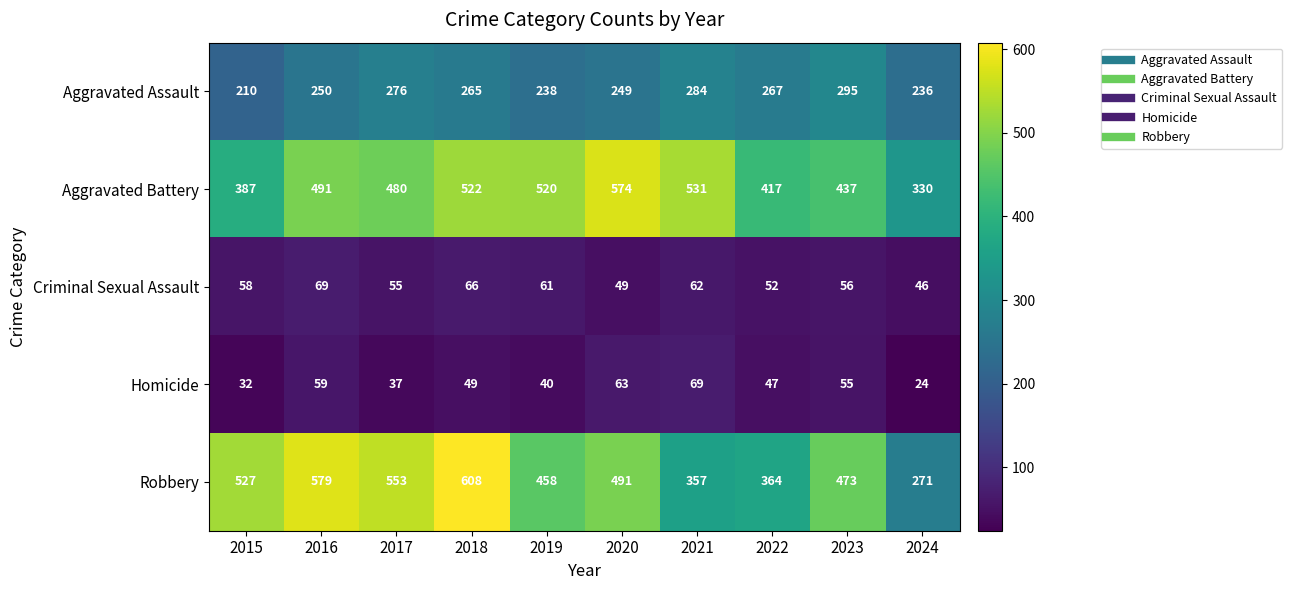

Between 2015 and 2017, which series saw the biggest shift?

Aggravated Battery